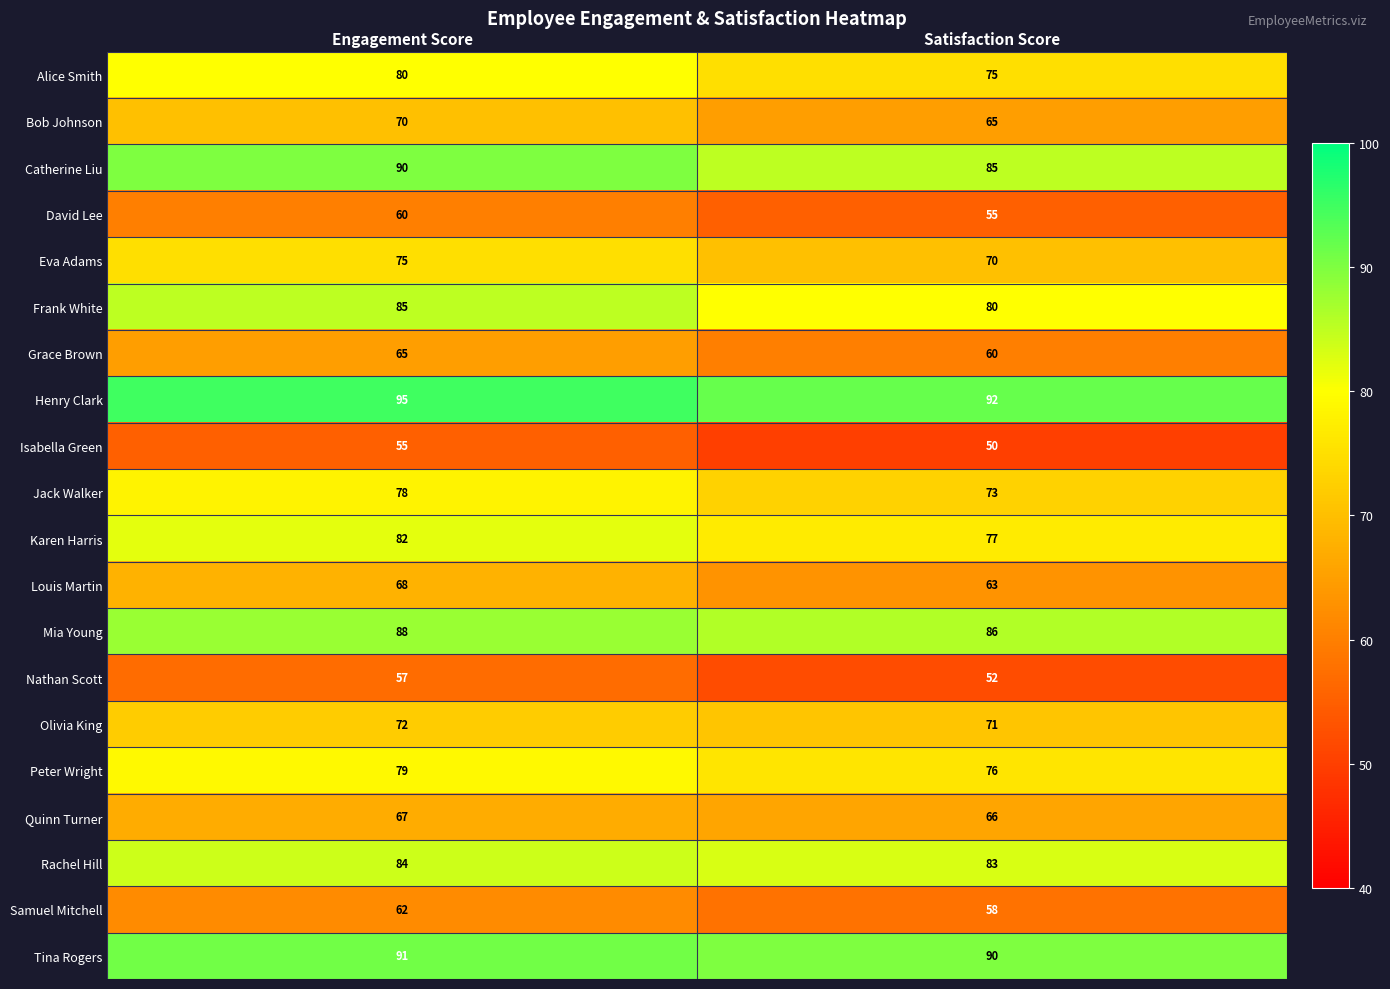

At which label is Quinn Turner closest to 66?

Satisfaction Score